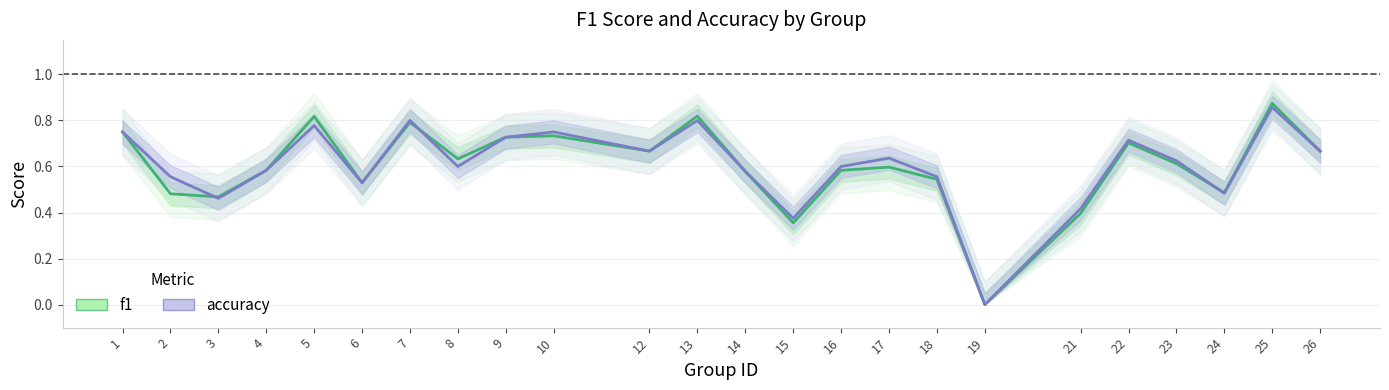

What are all the series names shown in the legend?

f1, accuracy